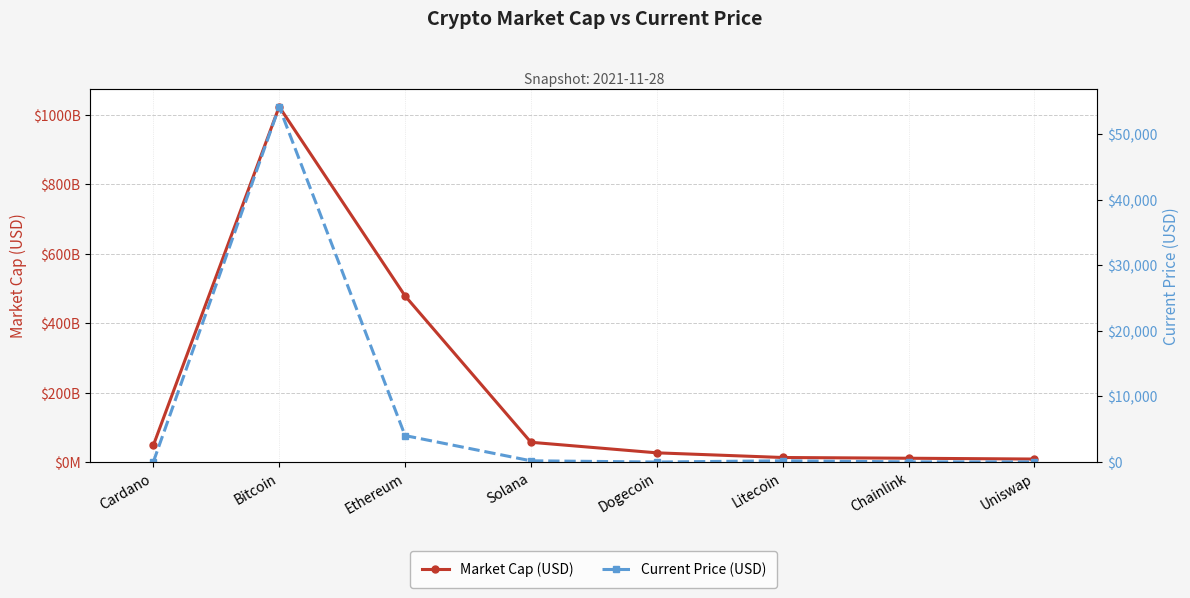

True or false: Current Price (USD) and Market Cap (USD) cross at least once.

False